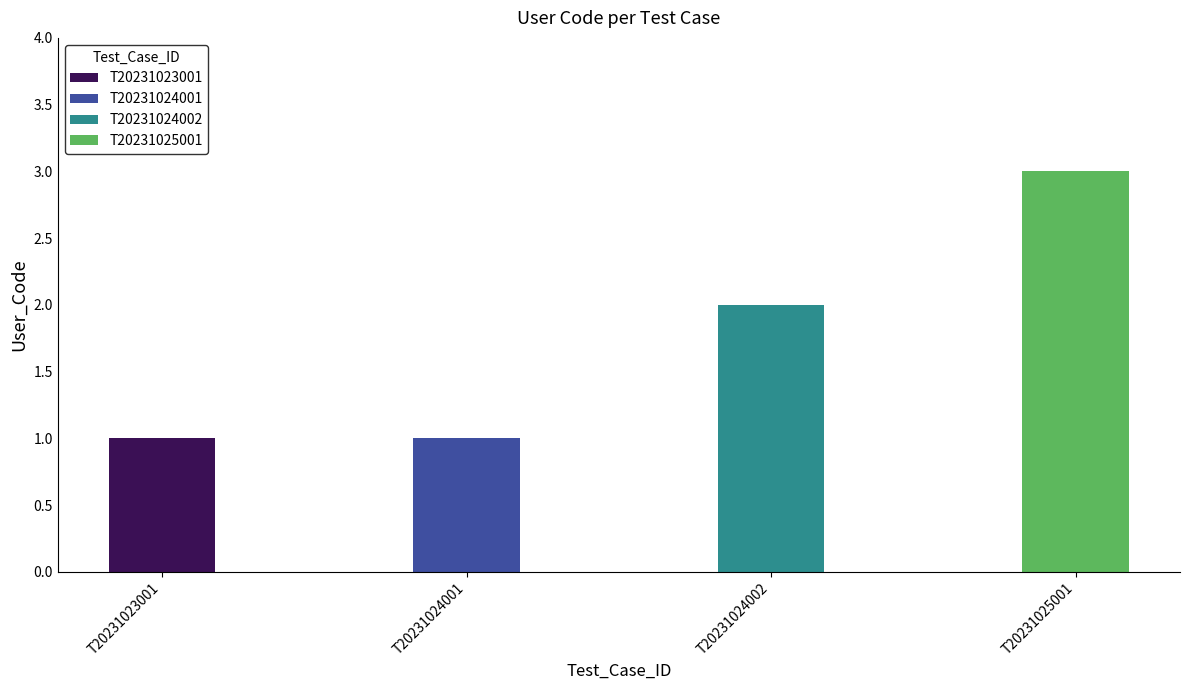

Reading left to right, what are all the values shown in this chart?

1	1	2	3